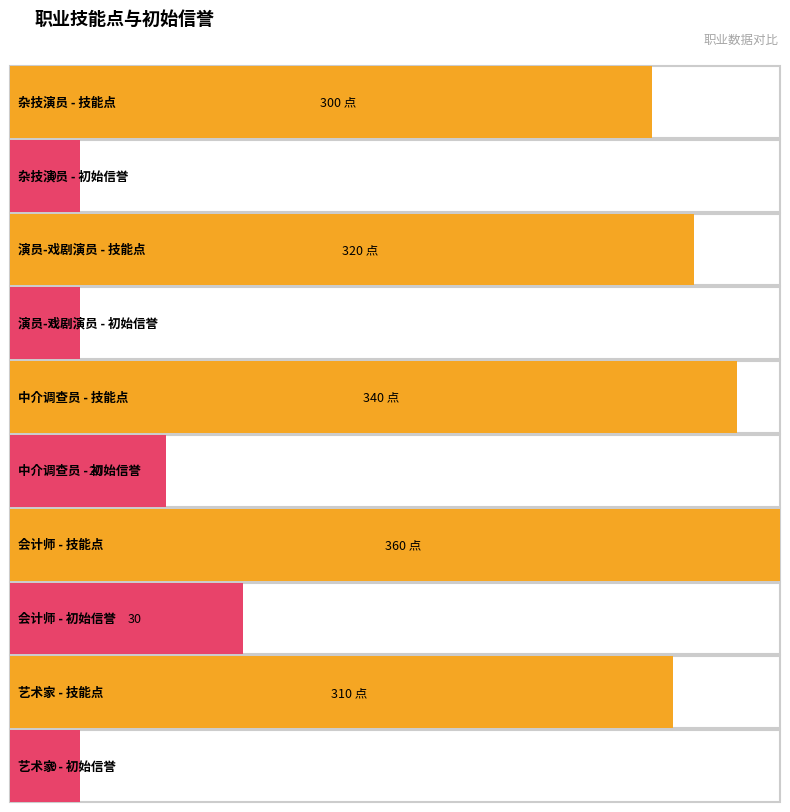

Which series has the largest range (max minus min)?

技能点